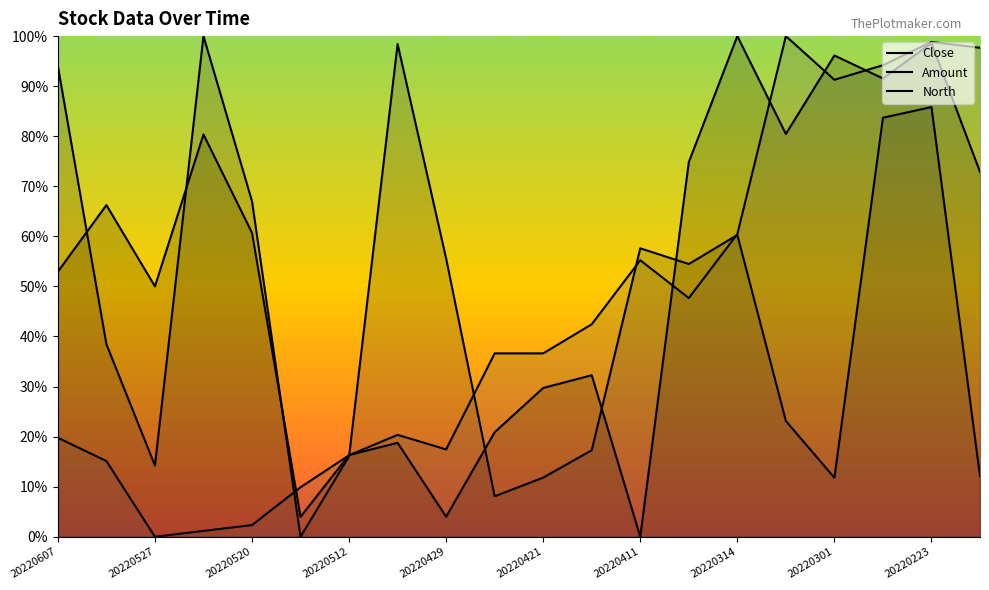

What is the sum of the Close values at 20220420 and 20220511?

0.5